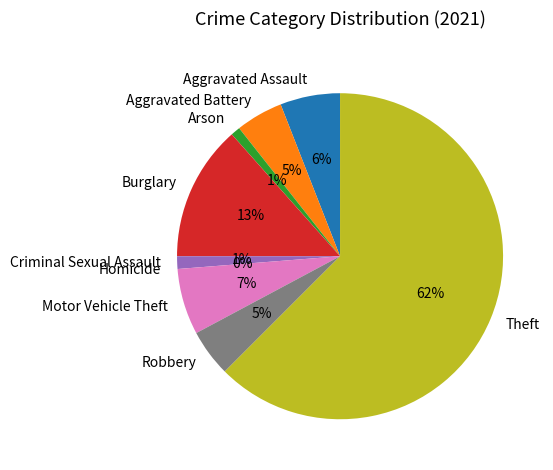

Is Theft the majority of the pie?

Yes